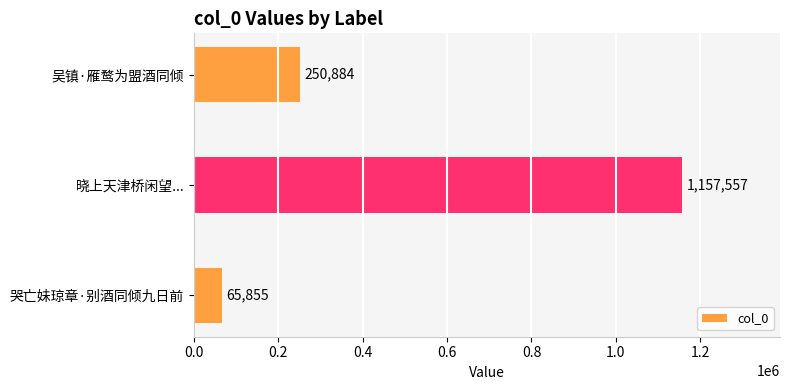

Rank the categories by value from highest to lowest.

晓上天津桥闲望..., 吴镇·雁鹜为盟酒同倾, 哭亡妹琼章·别酒同倾九日前